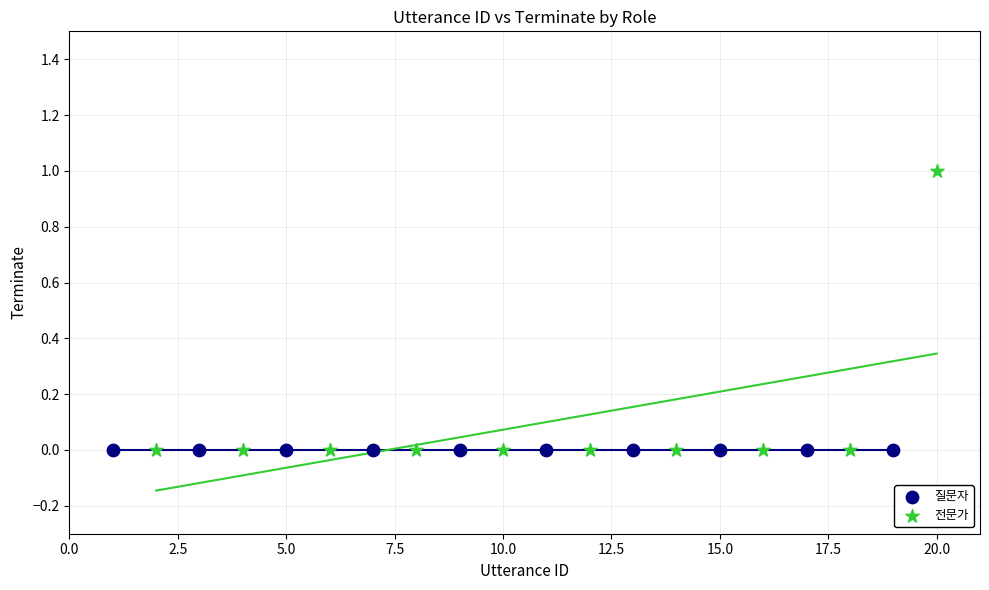

Which series reaches the maximum Y coordinate?

전문가